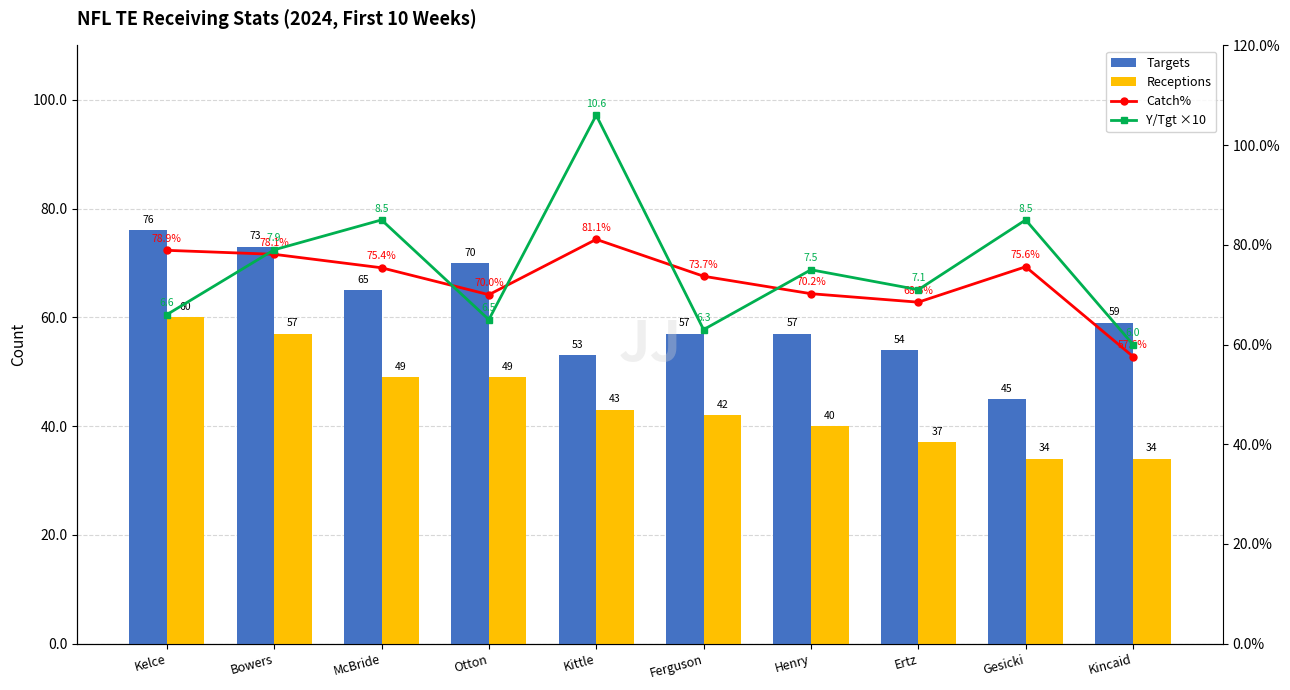

Which series has the largest total across all categories?

Y/Tgt ×10